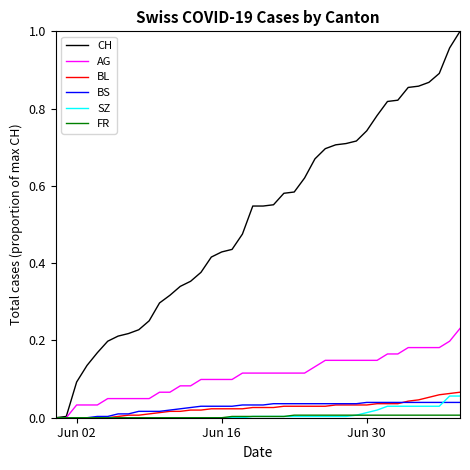

Which series has the widest spread of values?

CH